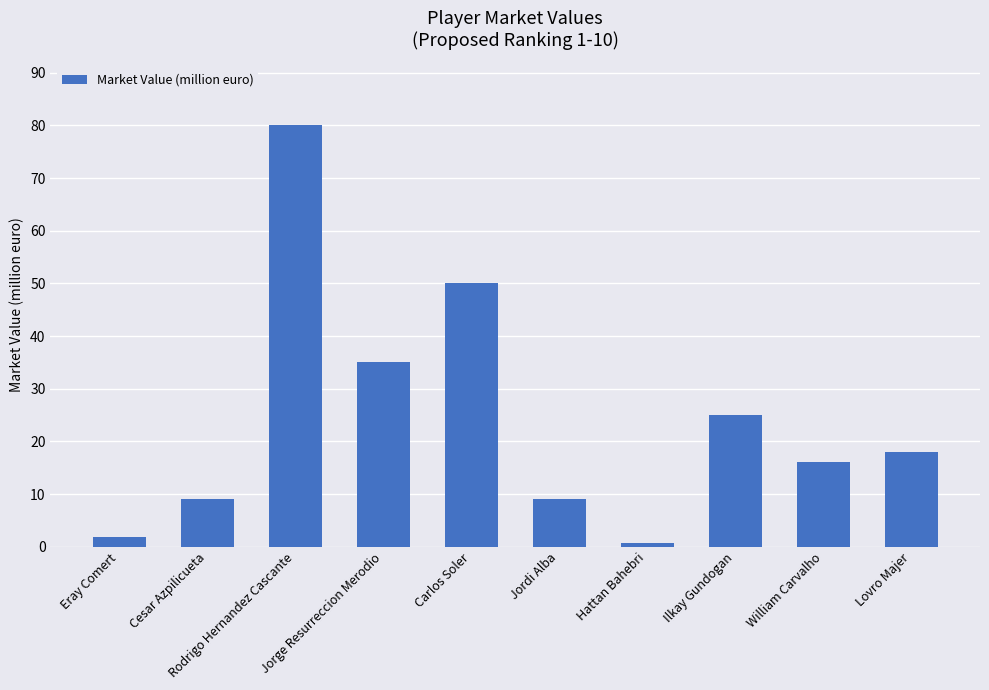

Reading right to left, list all the values displayed in this chart.

Lovro Majer=18.0	William Carvalho=16.0	Ilkay Gundogan=25.0	Hattan Bahebri=0.7	Jordi Alba=9.0	Carlos Soler=50.0	Jorge Resurreccion Merodio=35.0	Rodrigo Hernandez Cascante=80.0	Cesar Azpilicueta=9.0	Eray Comert=1.8